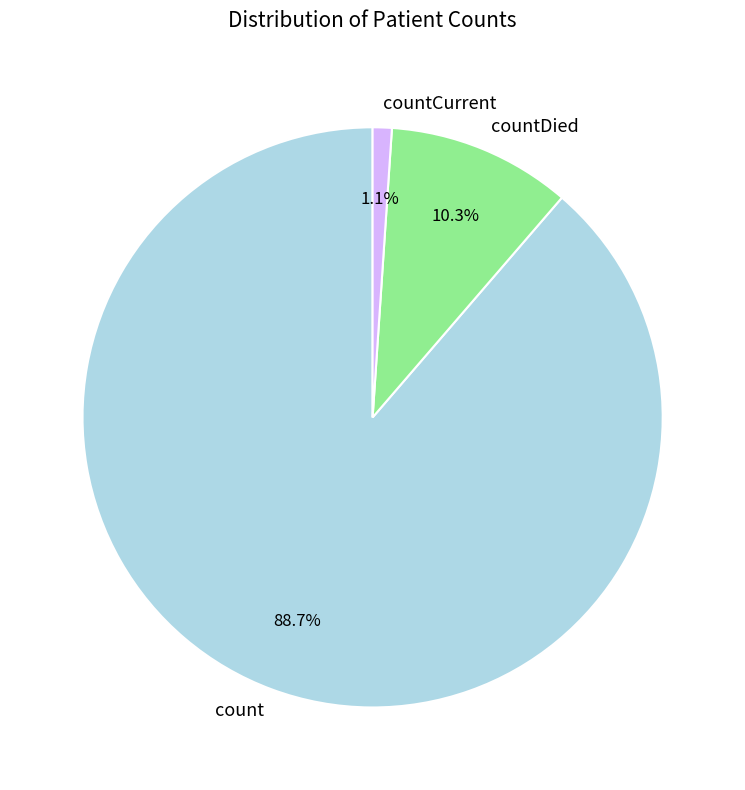

To the nearest percent, what is the difference between the largest and smallest slice percentages?

88%